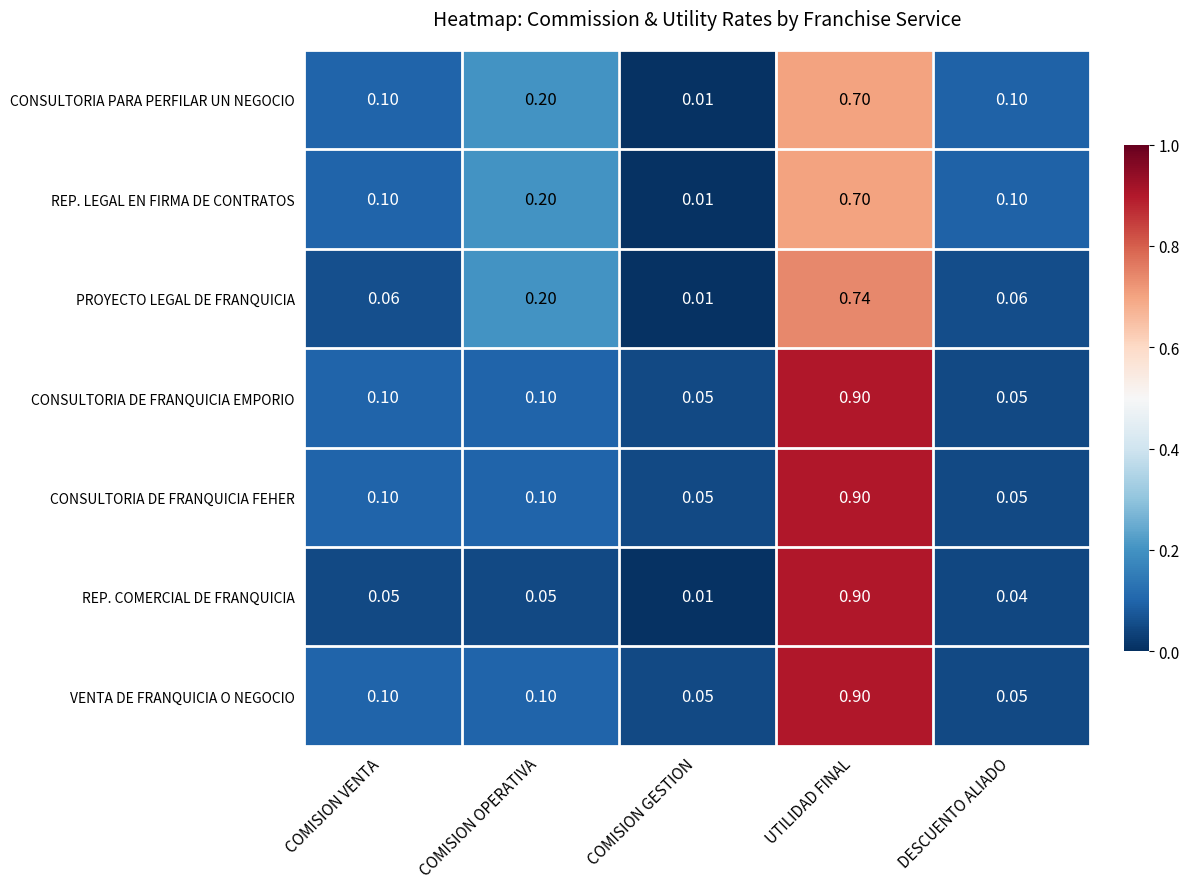

How many data points does each series have?

5